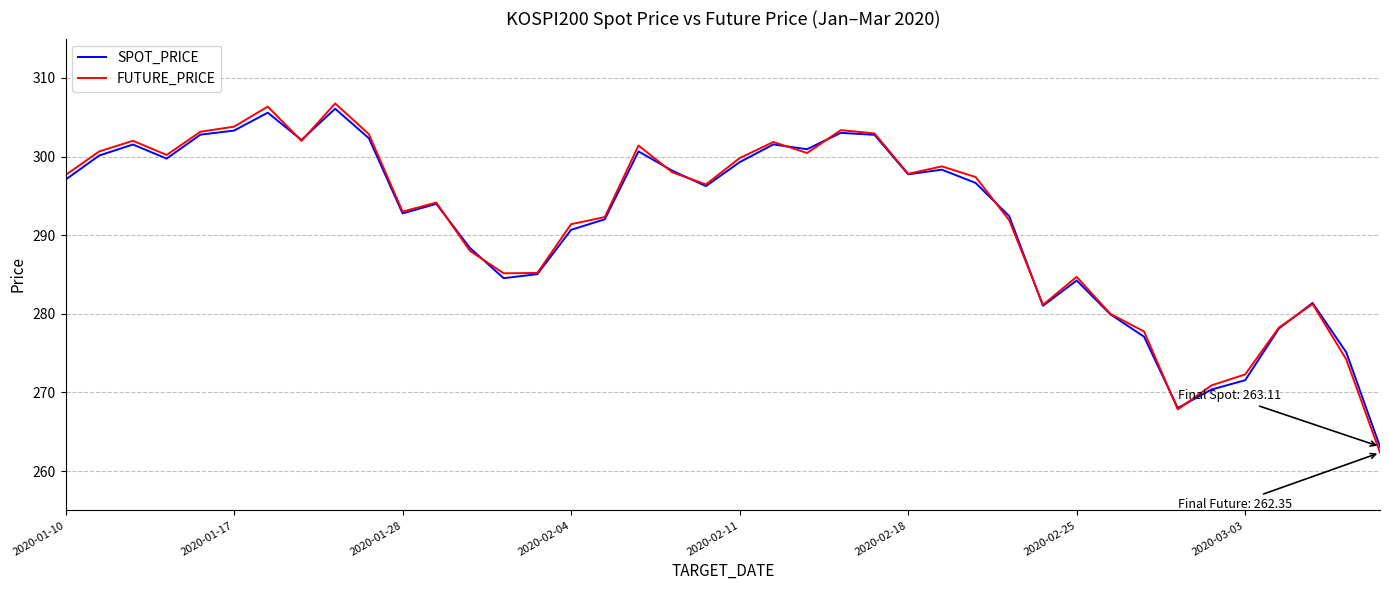

What is the maximum value for SPOT_PRICE?

306.1